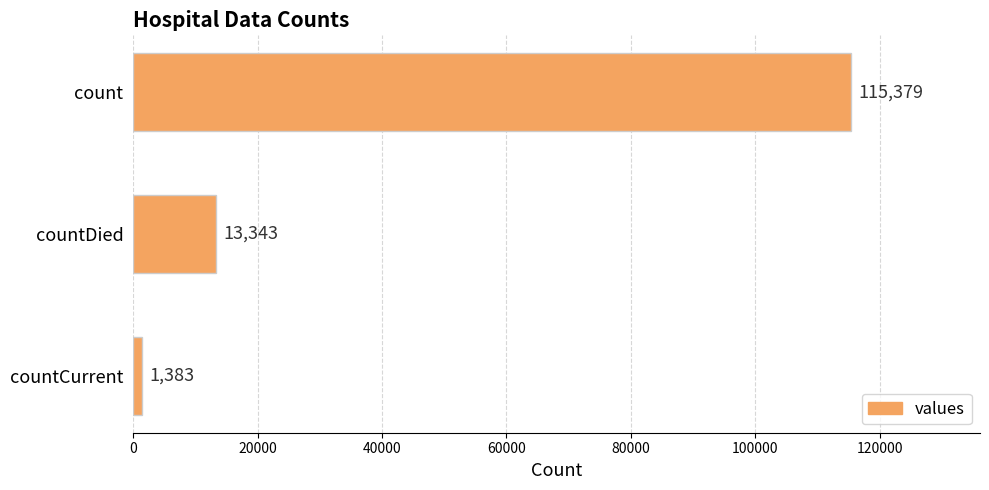

True or false: the data shows 13343 at countDied.

True